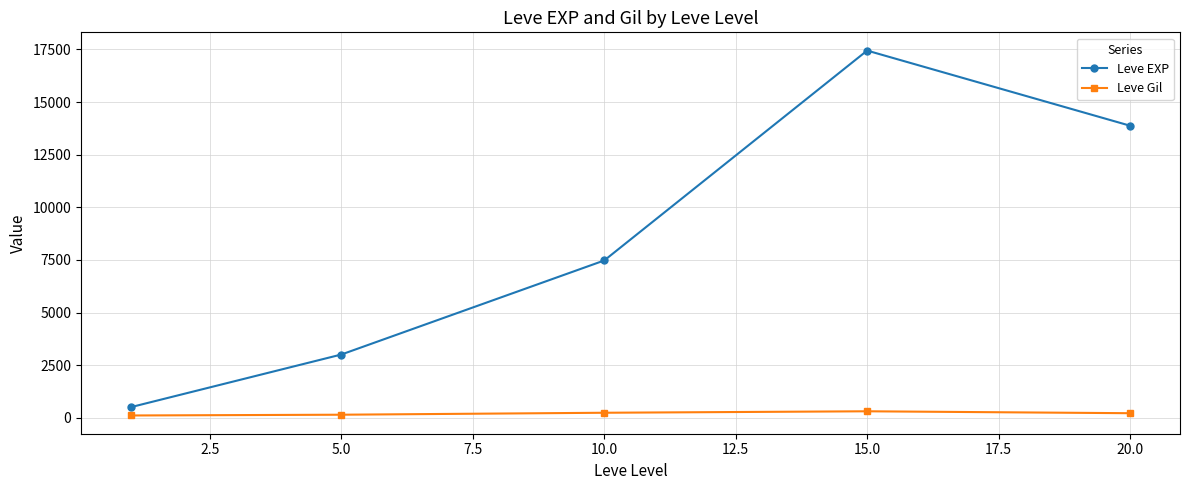

True or false: Leve EXP and Leve Gil intersect in this chart.

False